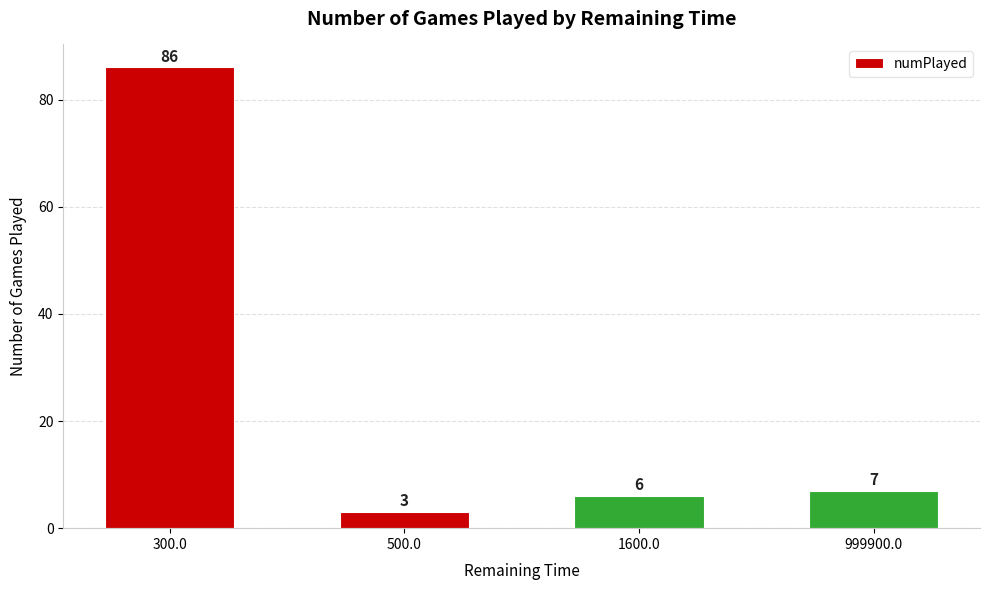

Reading left to right, transcribe all the data shown in this chart.

300.0=86	500.0=3	1600.0=6	999900.0=7